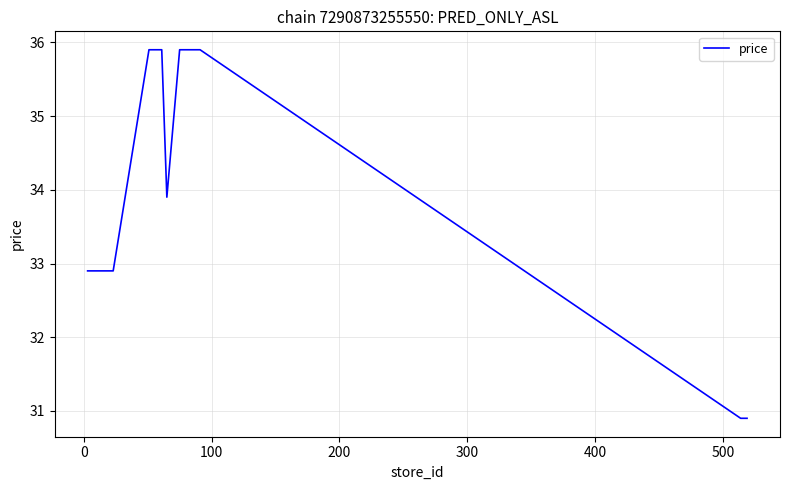

What is the greatest value displayed?

35.9